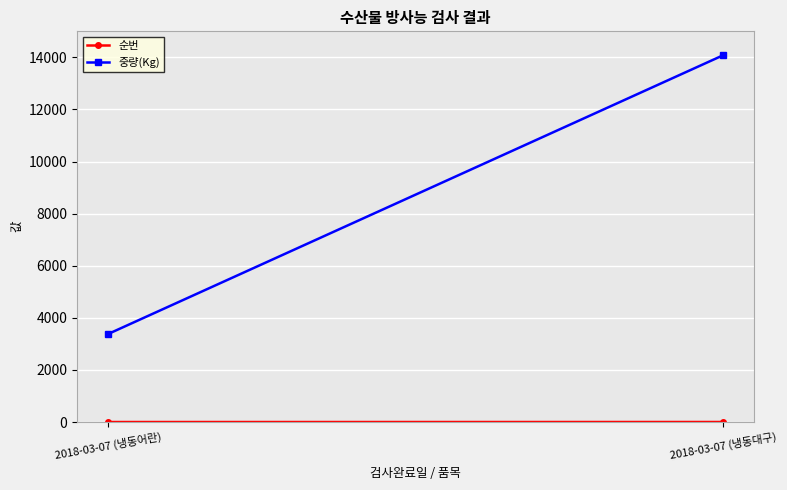

Which series changed the most between 2018-03-07 (냉동어란) and 2018-03-07 (냉동대구)?

중량(Kg)